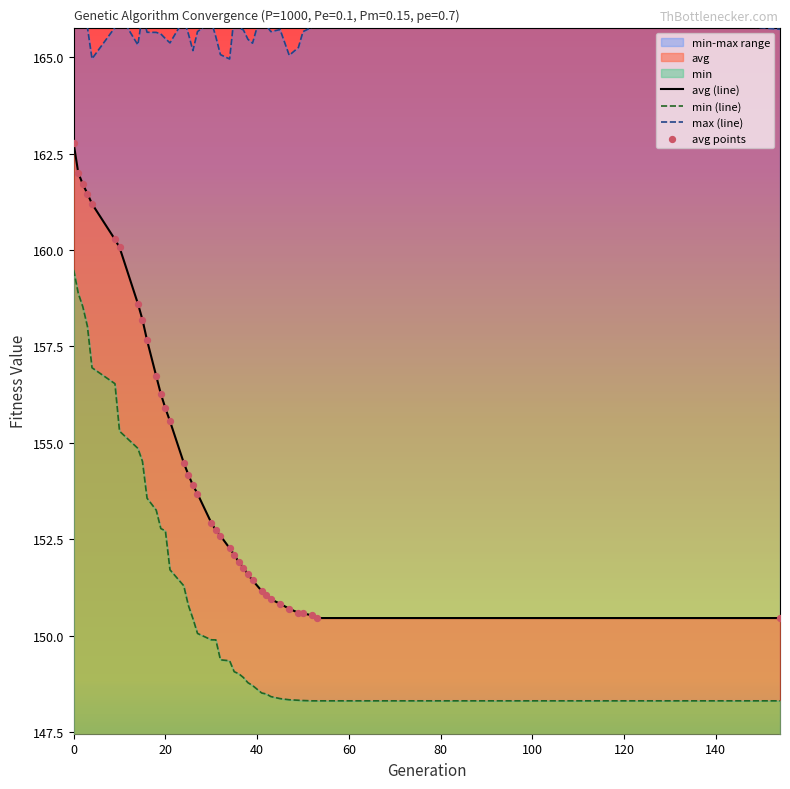

The value of avg (line) at 20 is 155.9. True or false?

True